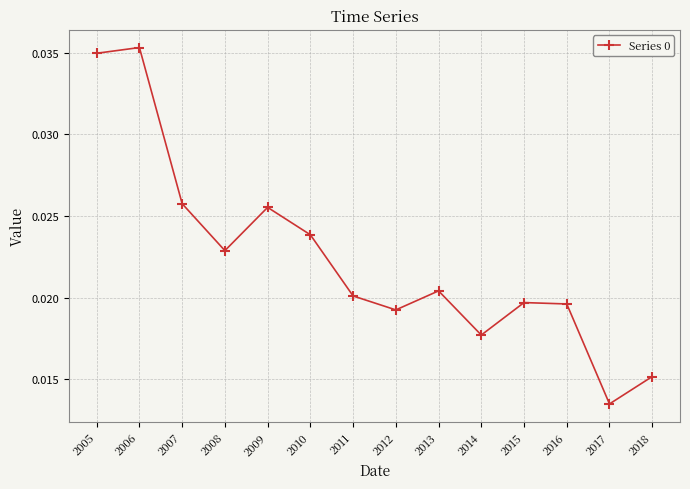

Which has a higher value, 2014 or 2006?

2006